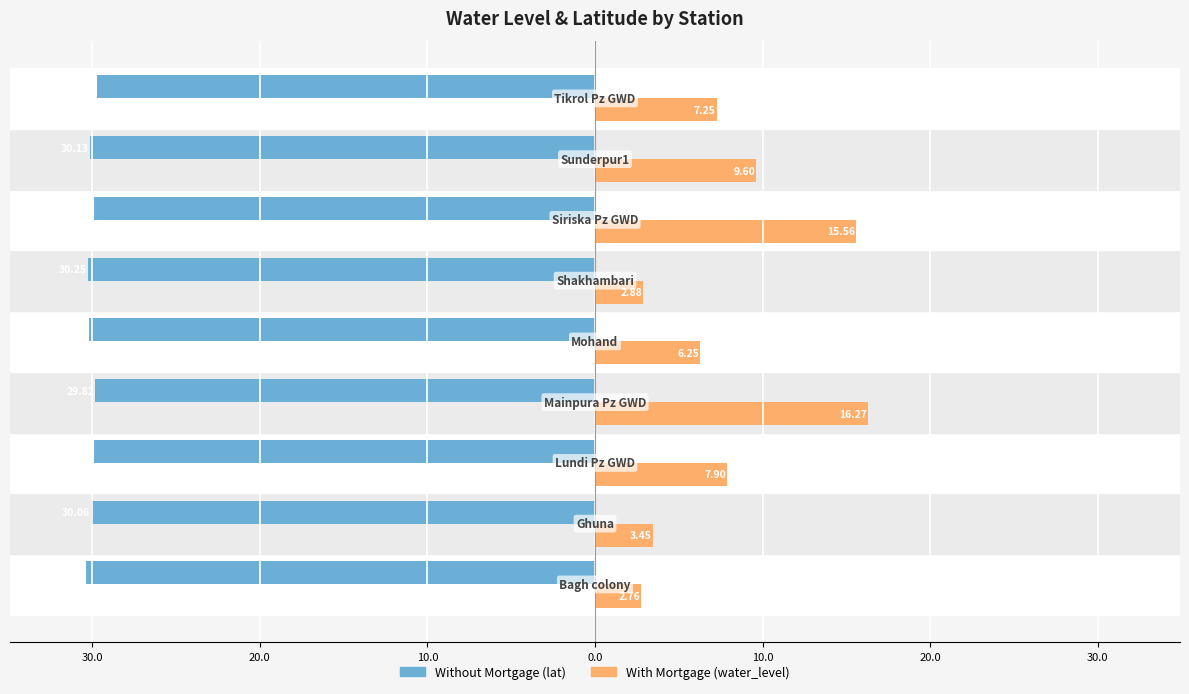

Which series has the widest spread of values?

With Mortgage (water_level)